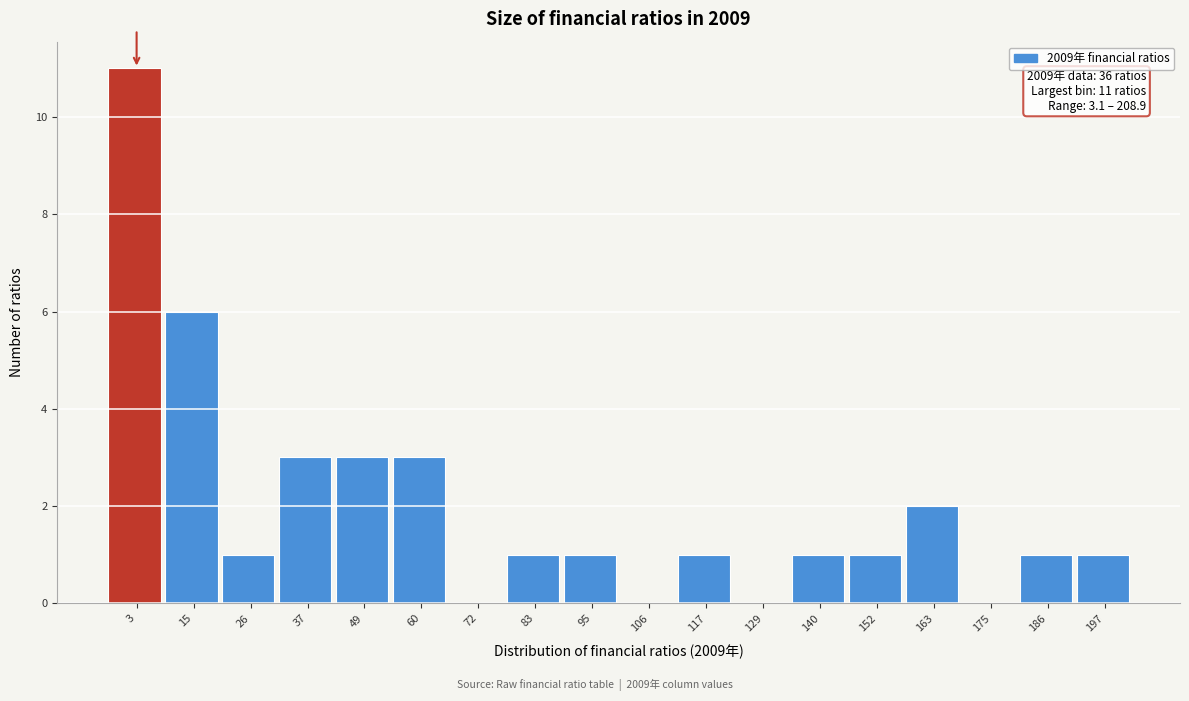

Reading left to right, extract all data points from this chart.

3=11	15=6	26=1	37=3	49=3	60=3	72=0	83=1	95=1	106=0	117=1	129=0	140=1	152=1	163=2	175=0	186=1	197=1